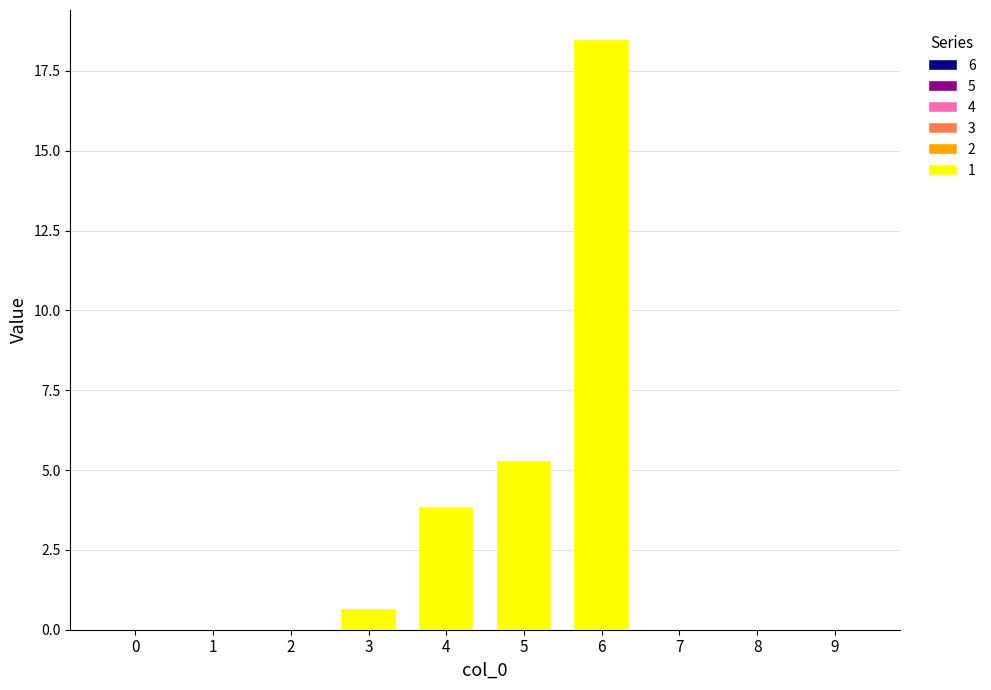

True or false: the data shows 3.8 at 4.

True